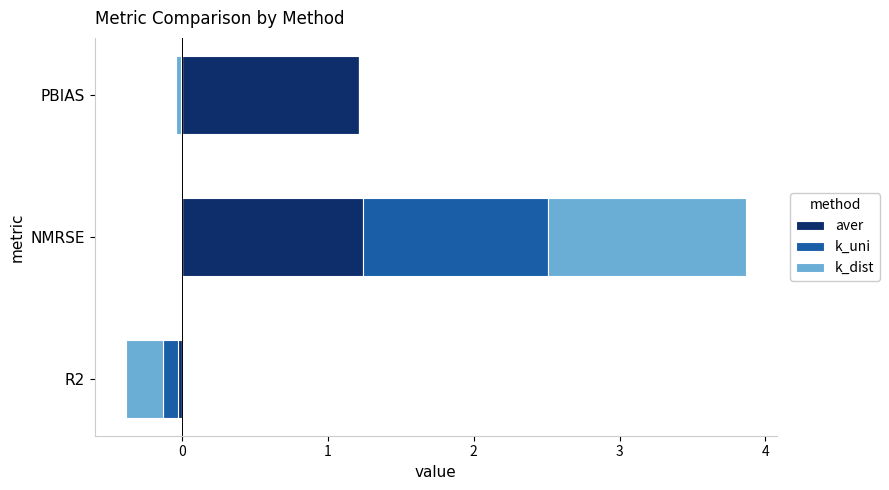

At how many categories does at least one series exceed 1?

2